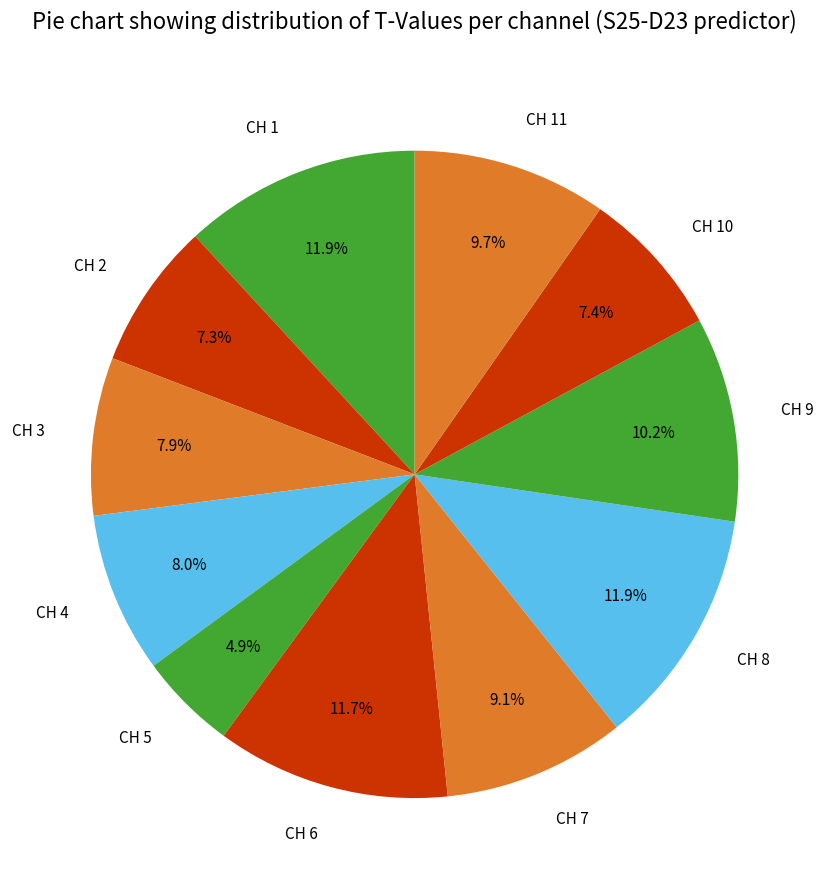

To the nearest percent, what is the average slice percentage?

9%